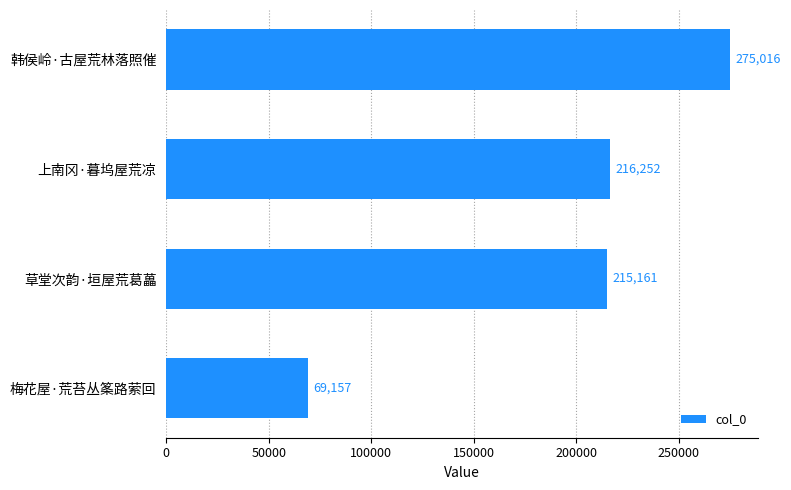

At which category does the chart reach its minimum across all series?

梅花屋·荒苔丛筿路萦回